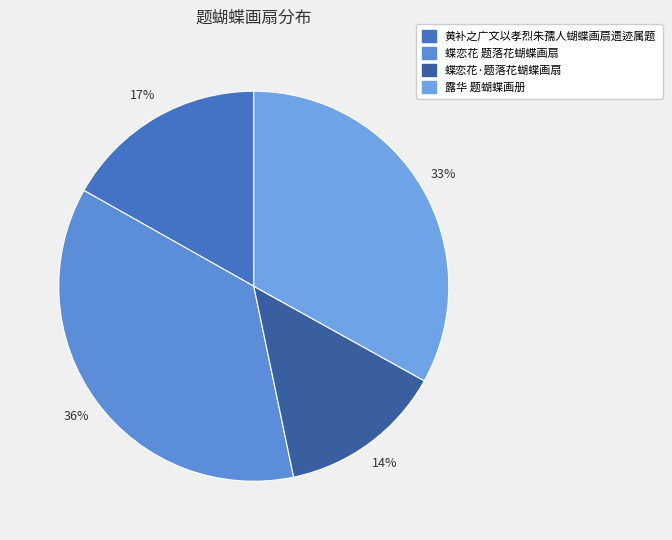

Count the number of slices in the pie.

4